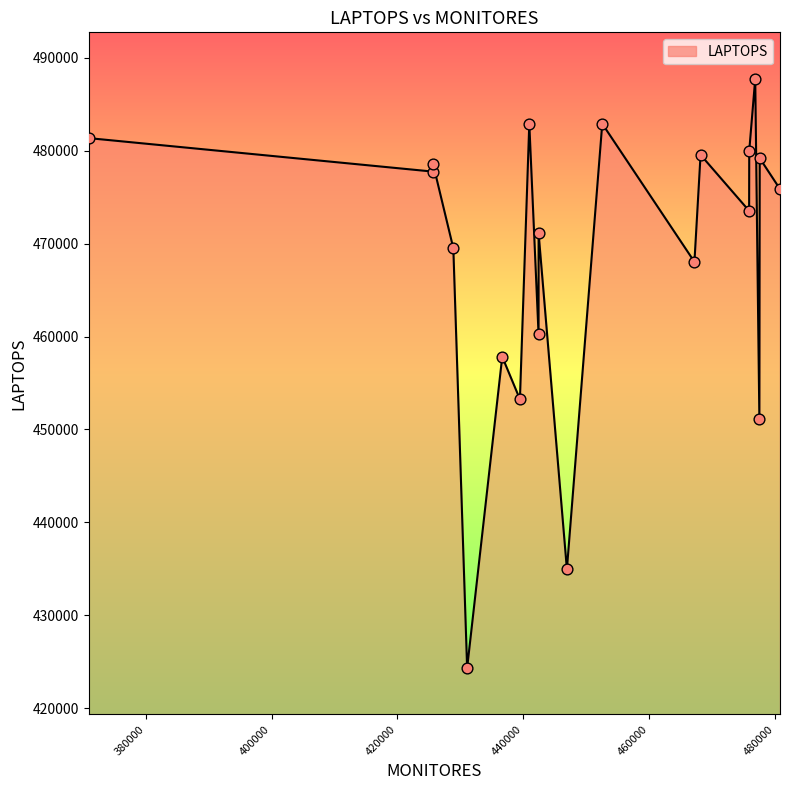

What is the maximum value shown in the chart?

487747